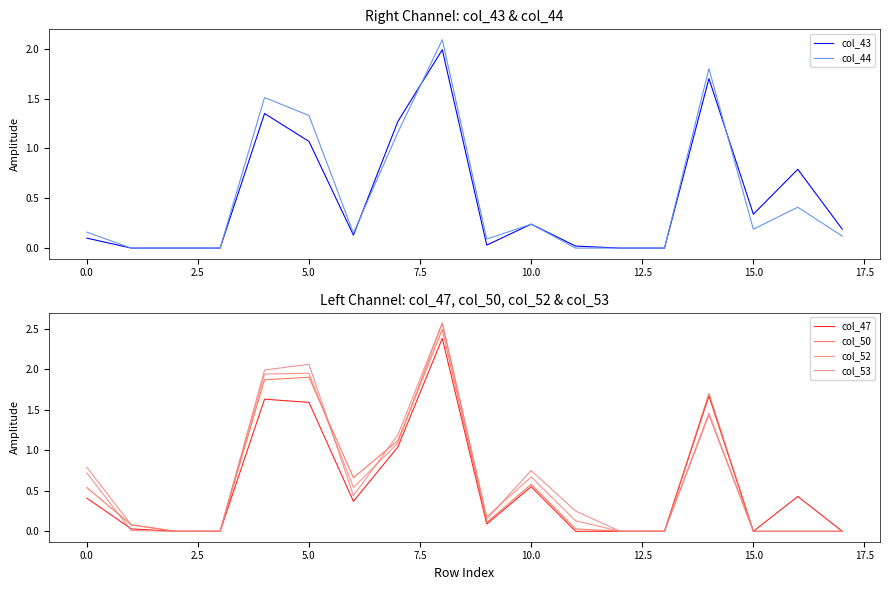

In col_52, how many points are lower than both neighbors (excluding endpoints)?

2